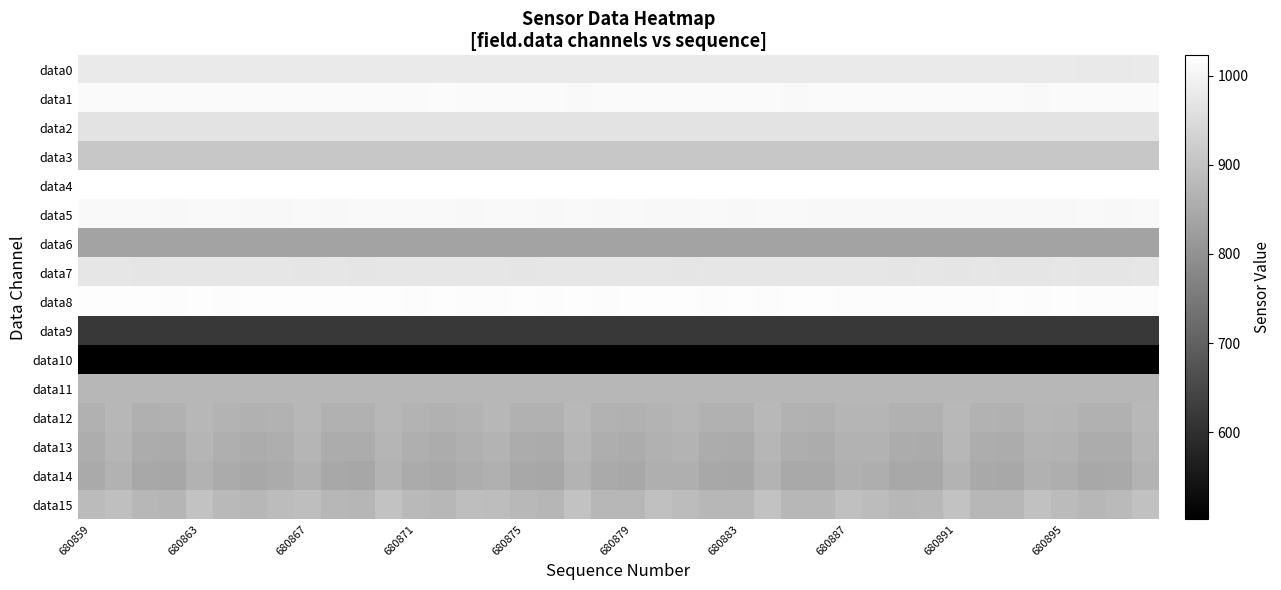

Reading left to right, extract all data points from this chart.

data0: 979	980	980	979	979	980	979	980	979	979	980	979	979	979	979	980	979	979	980	979	979	979	979	979	979	979	980	979	979	979	979	979	979	979	979	979	979	978	978	980
data1: 1012	1012	1011	1011	1012	1011	1011	1011	1012	1012	1012	1011	1011	1013	1012	1011	1012	1011	1010	1011	1011	1011	1011	1011	1011	1011	1010	1011	1011	1011	1011	1011	1011	1011	1011	1010	1011	1011	1011	1011
data2: 967	968	967	967	968	968	967	966	966	967	967	967	967	966	967	966	967	966	966	966	966	967	965	966	965	966	966	966	966	966	966	966	966	965	965	966	966	966	966	965
data3: 909	908	908	908	908	908	908	908	908	908	908	908	909	908	908	908	908	908	909	908	908	908	908	908	909	908	909	909	909	909	908	908	908	908	908	908	908	908	909	908
data4: 1023	1023	1023	1023	1023	1023	1023	1023	1023	1023	1023	1023	1023	1023	1023	1023	1023	1023	1023	1023	1023	1023	1023	1023	1023	1023	1023	1023	1023	1023	1023	1023	1023	1023	1023	1023	1023	1023	1023	1023
data5: 1009	1009	1009	1008	1009	1009	1008	1008	1009	1008	1009	1009	1009	1009	1008	1009	1009	1008	1009	1008	1009	1008	1008	1009	1008	1009	1009	1008	1008	1008	1008	1008	1008	1008	1008	1008	1008	1009	1008	1009
data6: 835	835	835	835	835	834	835	836	835	835	836	835	835	835	835	835	835	835	835	835	835	835	835	835	835	834	834	835	834	834	835	834	835	834	834	835	834	834	834	834
data7: 971	972	970	971	971	971	971	972	970	971	970	971	971	971	971	971	970	971	971	971	971	972	970	971	971	971	971	971	971	971	970	971	970	971	970	970	971	970	970	972
data8: 1017	1017	1017	1016	1017	1016	1017	1017	1017	1017	1017	1017	1016	1017	1016	1016	1017	1016	1017	1016	1017	1017	1017	1016	1017	1016	1017	1017	1016	1016	1016	1016	1016	1016	1017	1016	1017	1016	1016	1016
data9: 618	618	618	618	618	618	618	618	618	618	618	618	618	617	617	617	617	617	617	617	617	617	617	617	617	617	617	617	617	617	617	617	617	617	617	617	617	617	617	617
data10: 504	504	504	504	504	504	504	504	503	503	503	503	503	503	503	503	503	503	502	503	503	503	502	502	503	503	502	502	502	502	502	503	503	502	502	502	502	502	502	502
data11: 875	875	875	875	875	875	875	875	876	875	875	875	876	875	876	876	876	876	876	876	876	876	876	876	876	876	876	875	876	876	876	876	876	875	876	876	876	876	876	876
data12: 864	876	862	863	875	868	863	865	876	863	863	876	867	864	868	876	863	863	877	866	864	869	874	864	863	877	866	864	871	872	863	863	878	865	864	873	872	864	864	878
data13: 856	872	853	852	872	860	853	858	871	853	853	872	860	854	861	870	854	852	874	857	854	863	867	854	852	874	857	854	866	866	853	851	875	855	854	868	866	854	854	874
data14: 849	865	844	842	865	852	844	852	863	845	842	867	851	846	856	862	845	843	868	849	845	859	859	845	842	868	847	846	861	858	844	844	868	846	845	863	857	845	846	868
data15: 883	892	875	872	897	879	876	886	890	875	874	897	879	876	889	888	877	873	898	876	876	893	886	876	875	897	875	876	894	885	876	877	897	875	875	896	884	876	881	895